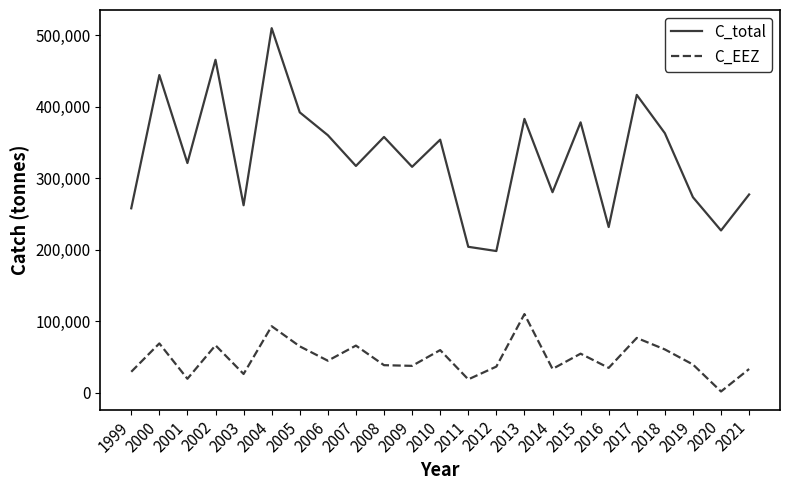

The value of C_EEZ at 2009 is 37456. True or false?

True